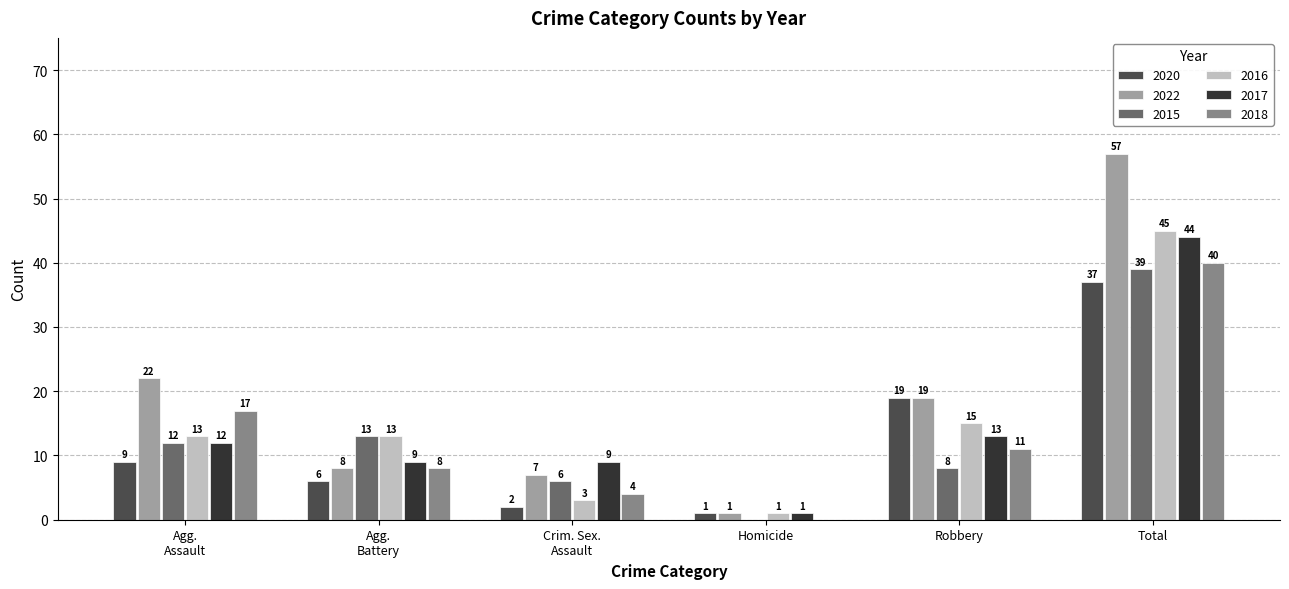

Are the bars horizontal?

No